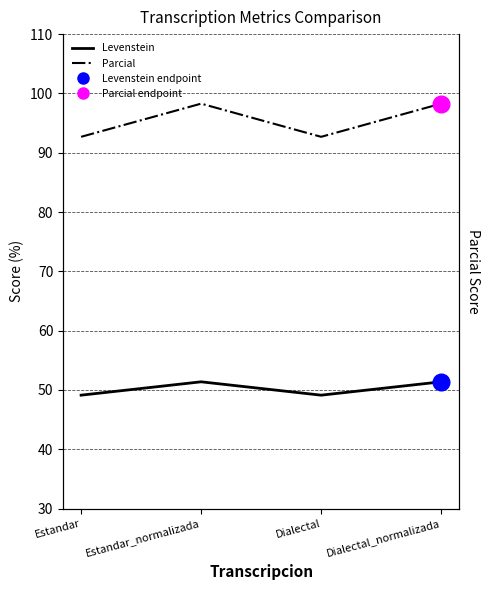

What are all the series names shown in the legend?

Levenstein, Parcial